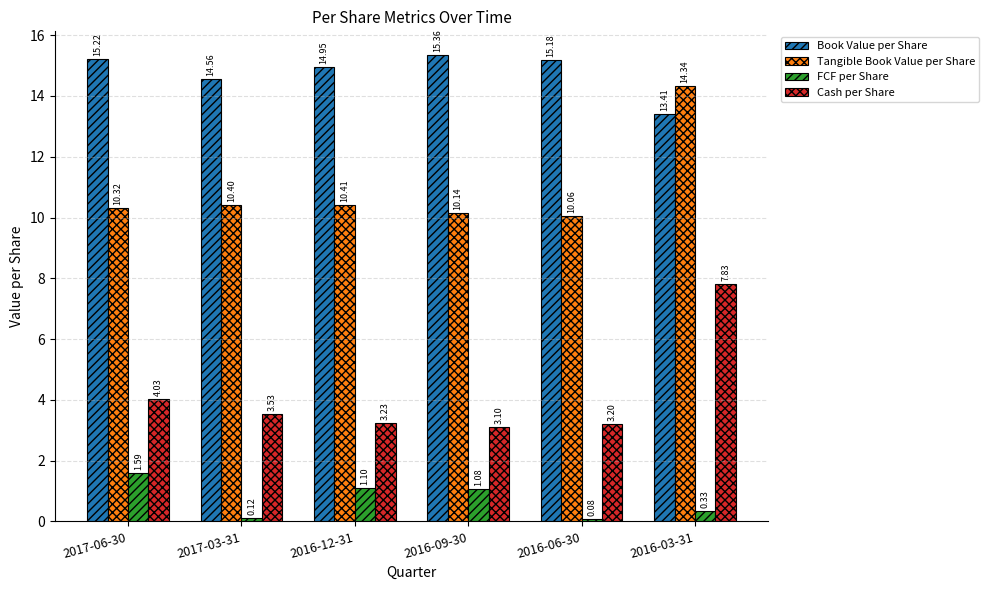

What is the difference between the highest and lowest values at 2016-03-31?

14.0